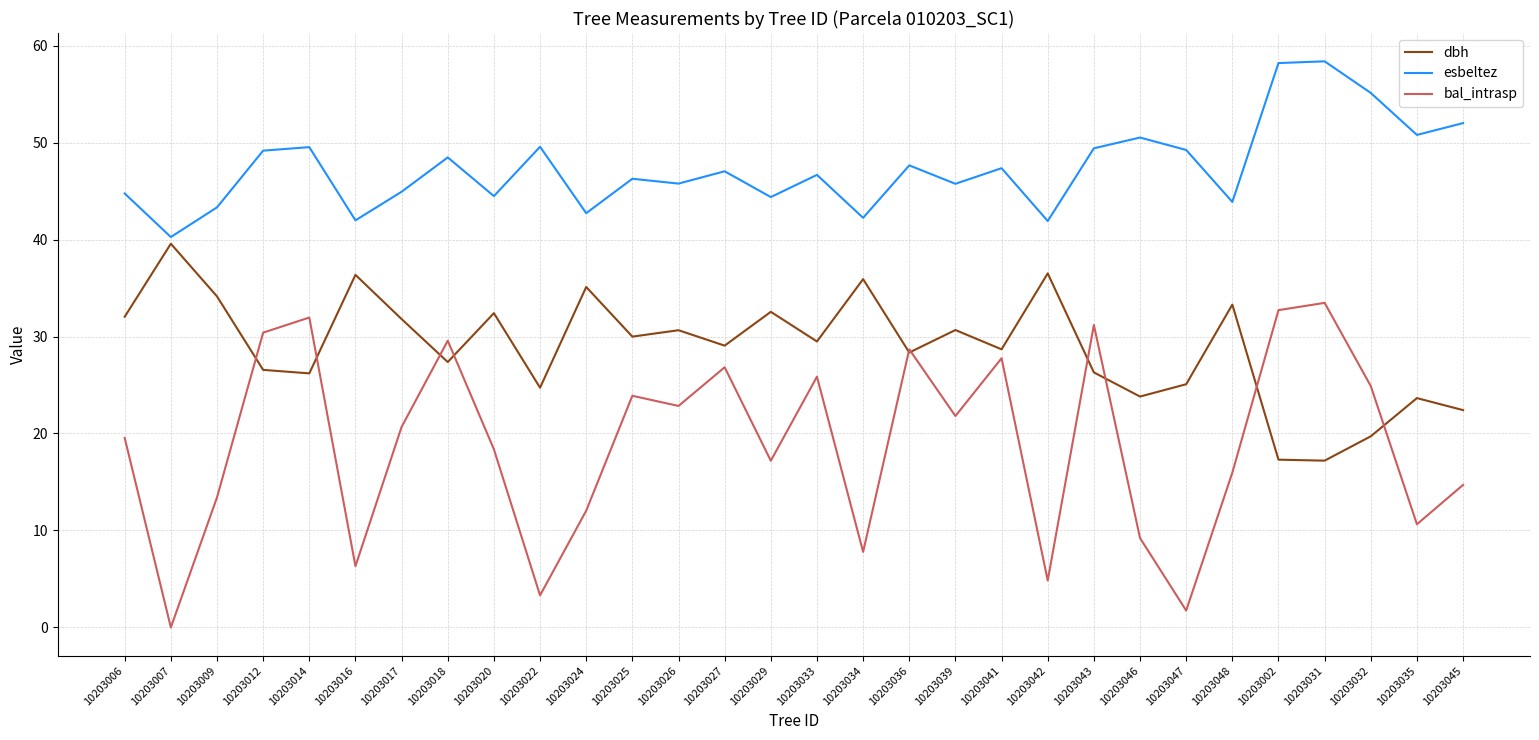

At which label does esbeltez reach its minimum?

10203007